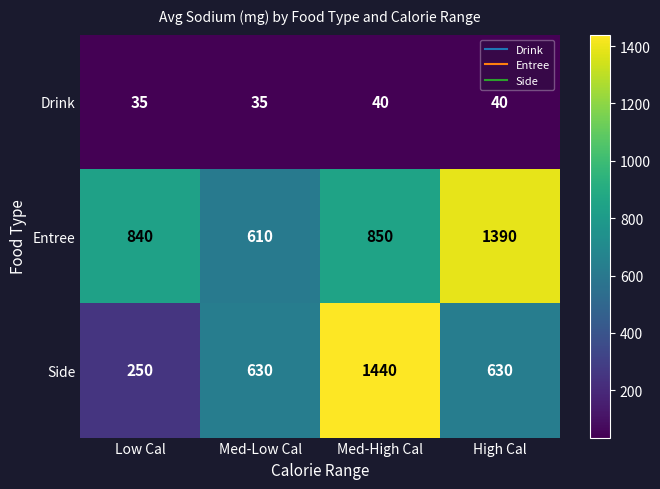

What is the sum of all Side values?

2950